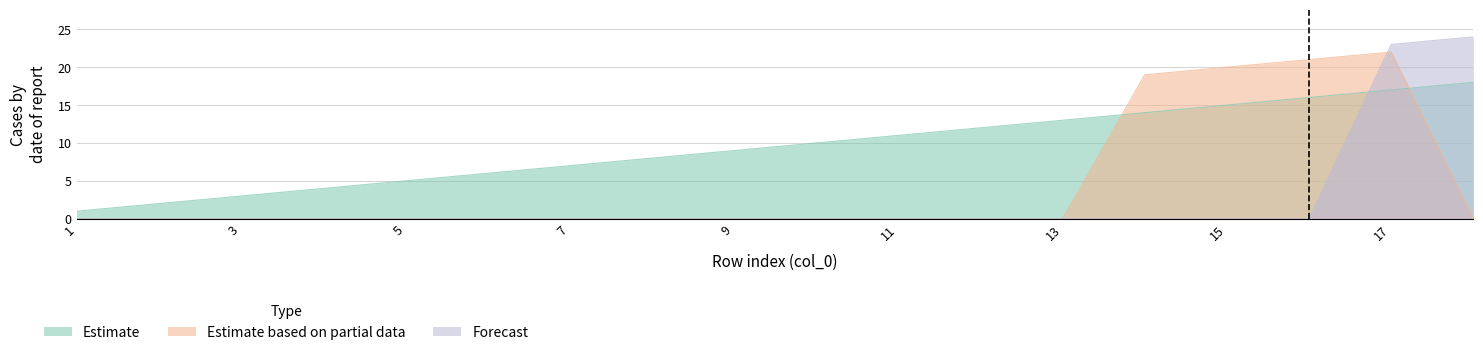

Reading left to right, what are all the values shown in this chart?

Estimate: 1	2	3	4	5	6	7	8	9	10	11	12	13	14	15	16	17	18
Estimate based on partial data: 0	0	0	0	0	0	0	0	0	0	0	0	0	19	20	21	22	0
Forecast: 0	0	0	0	0	0	0	0	0	0	0	0	0	0	0	0	23	24